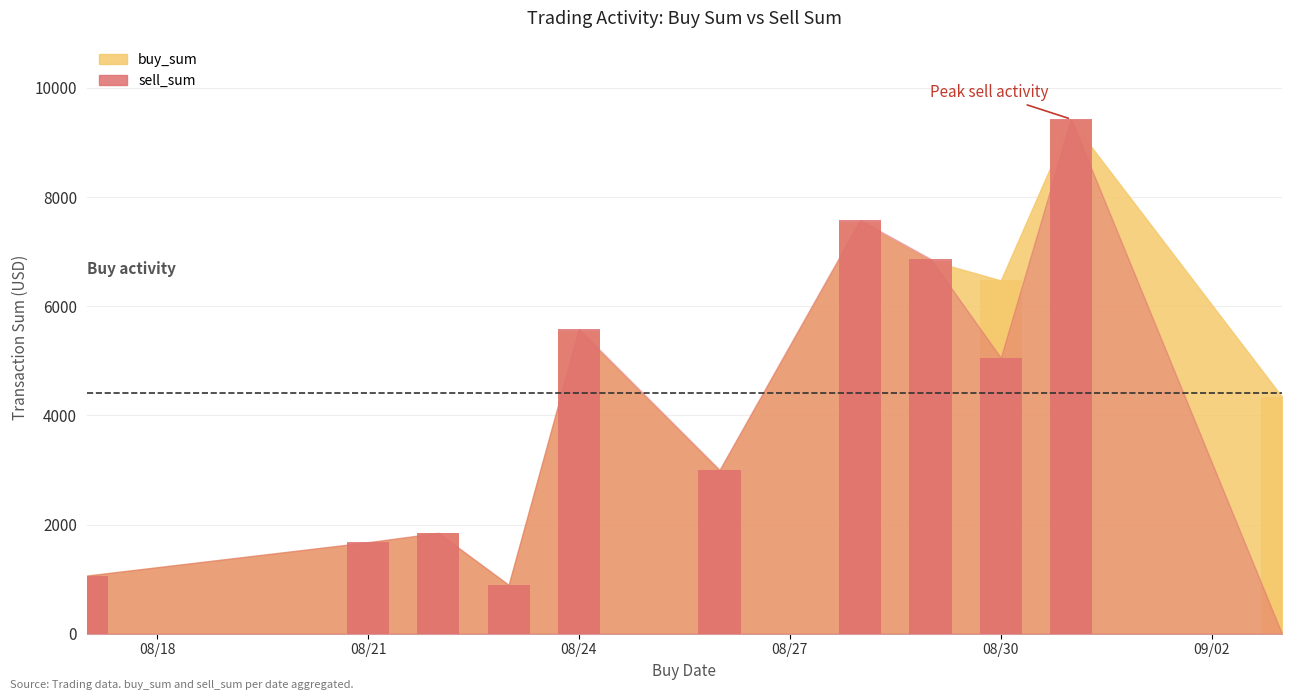

The value at 08/18 is 694.7. True or false?

False